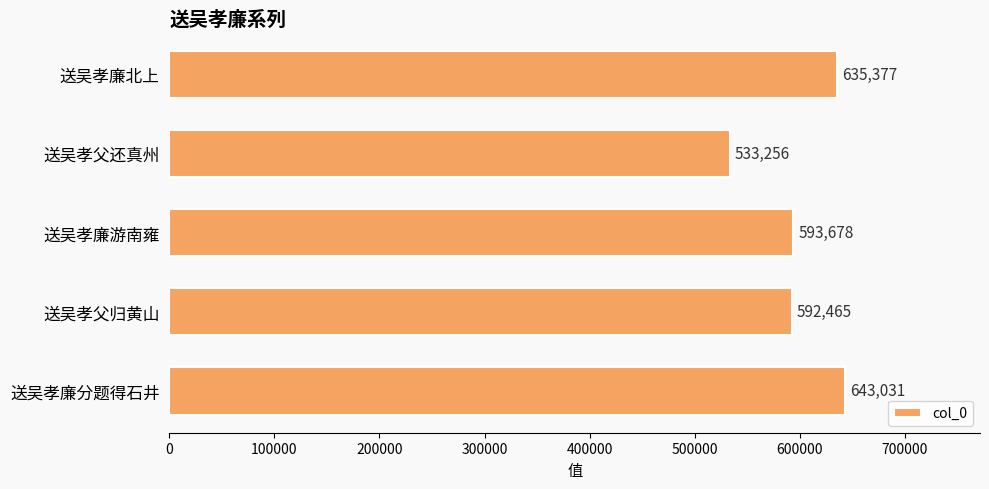

Which category has the highest value across all series?

送吴孝廉分题得石井